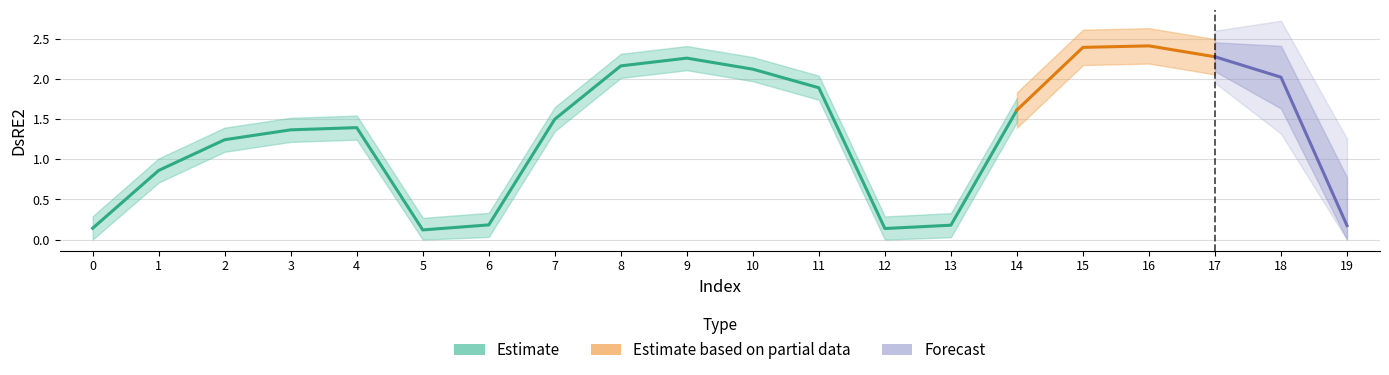

What is the value of the 2nd point from the left?

0.9